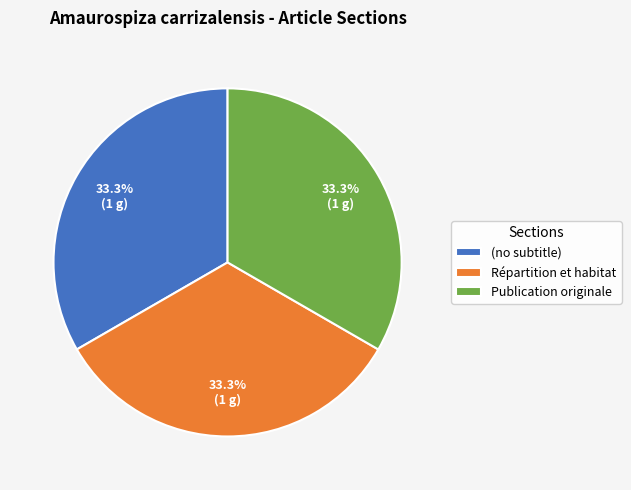

To the nearest percent, what is the combined percentage of Publication originale and (no subtitle)?

67%